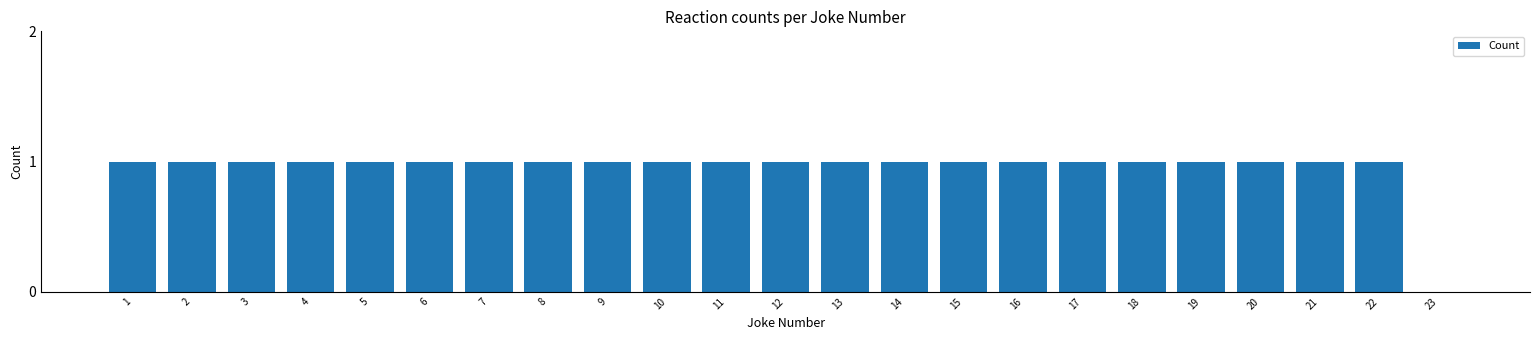

Reading right to left, extract all data points from this chart.

23=0	22=1	21=1	20=1	19=1	18=1	17=1	16=1	15=1	14=1	13=1	12=1	11=1	10=1	9=1	8=1	7=1	6=1	5=1	4=1	3=1	2=1	1=1